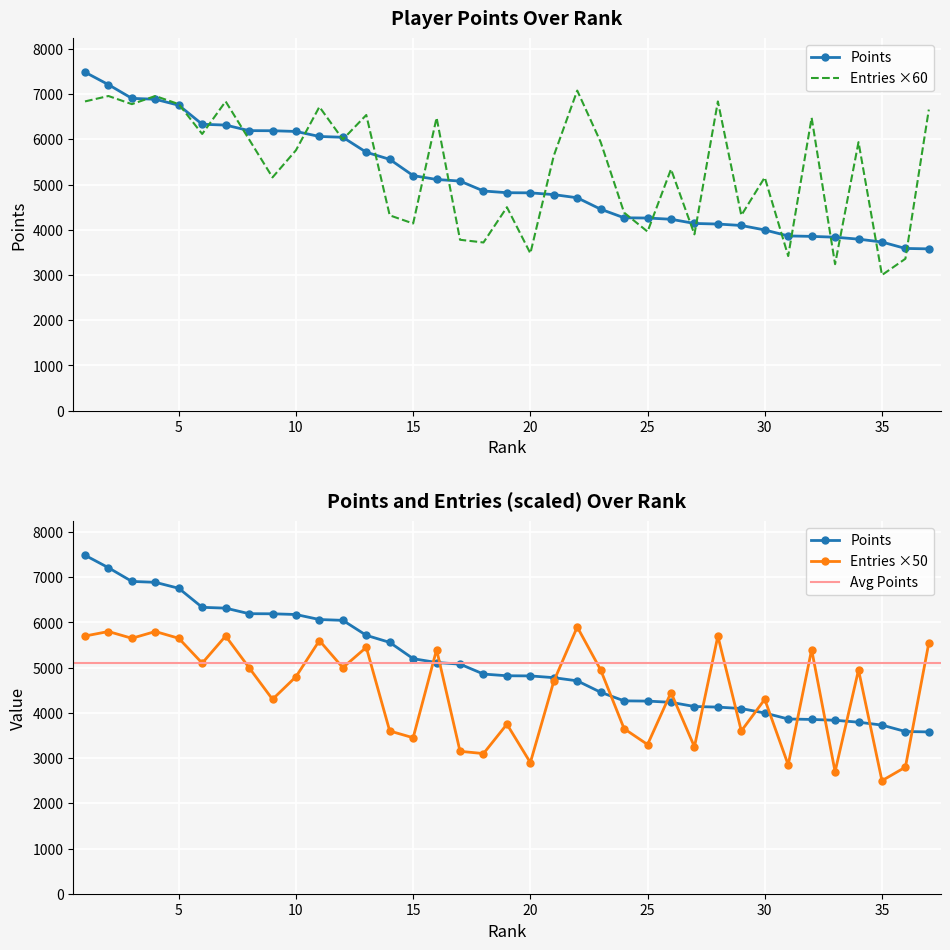

Is this an area chart (filled region under the line)?

No